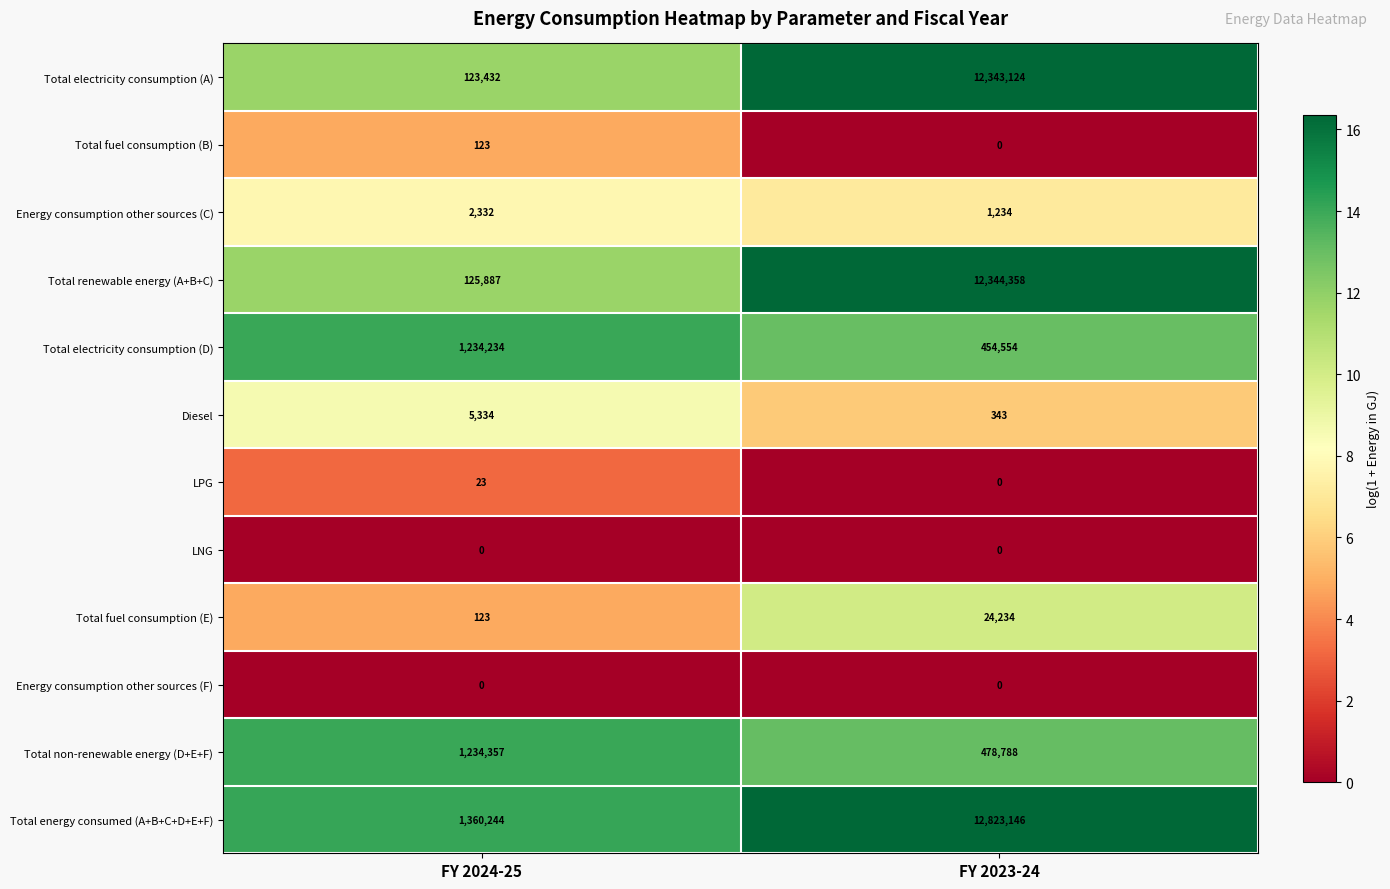

Rank the categories by Total non-renewable energy (D+E+F) value from highest to lowest.

FY 2024-25, FY 2023-24